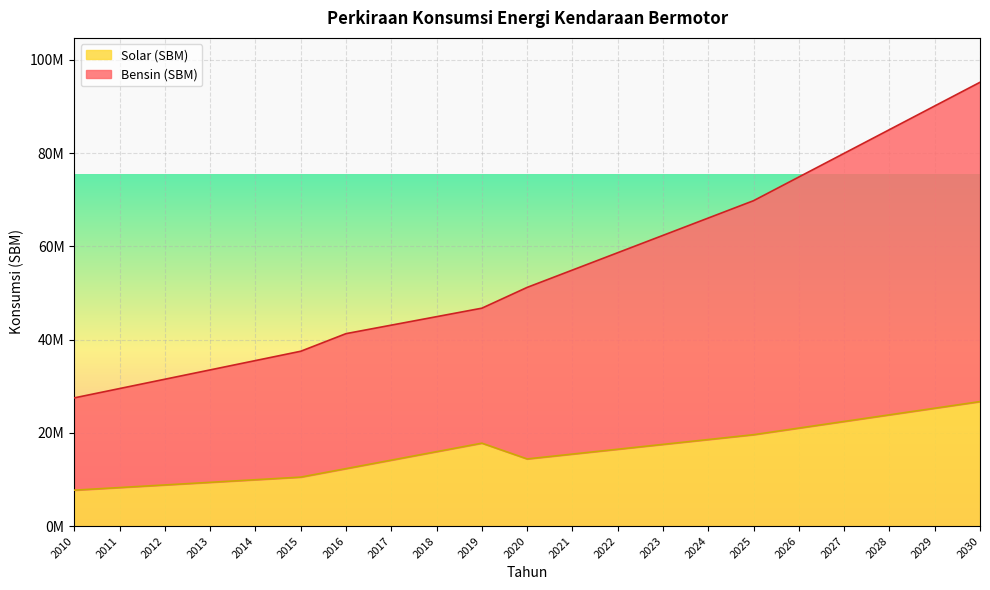

Where does the Bensin (SBM) series first go above 51200000?

2021